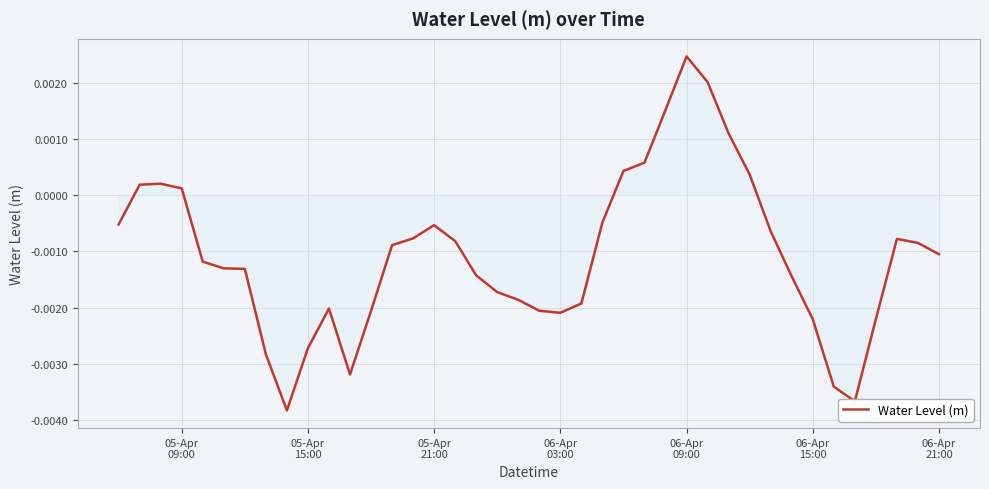

Is this an area chart (filled region under the line)?

Yes